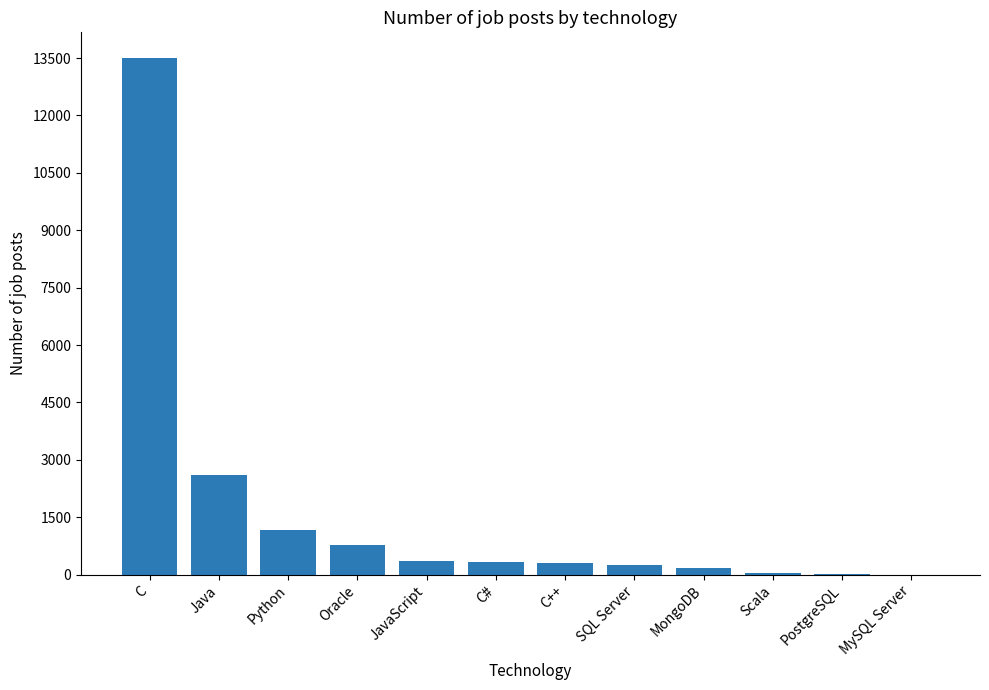

At which label is the value closest to 6749?

Java